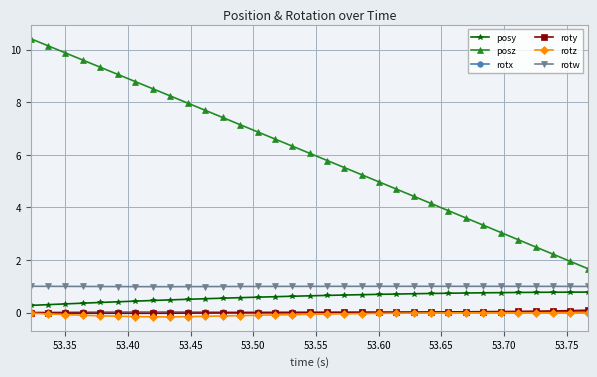

What is the maximum value for rotw?

1.0